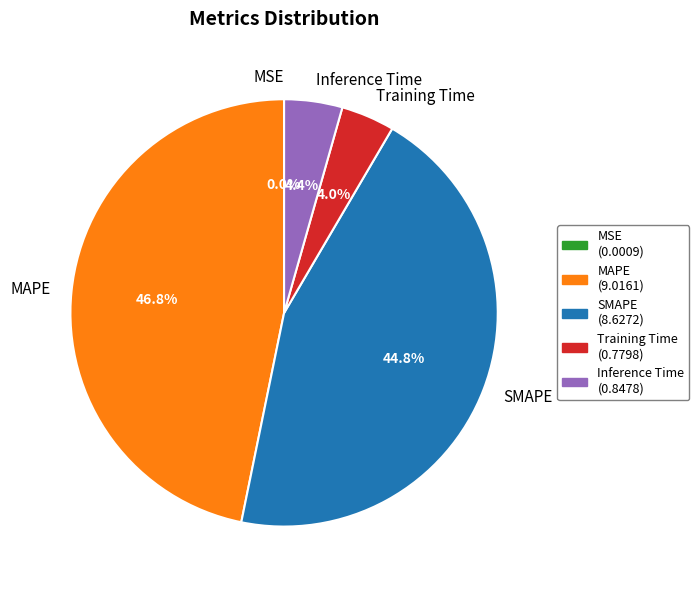

Combined, what portion of the pie is Inference Time and MAPE?

51.2%